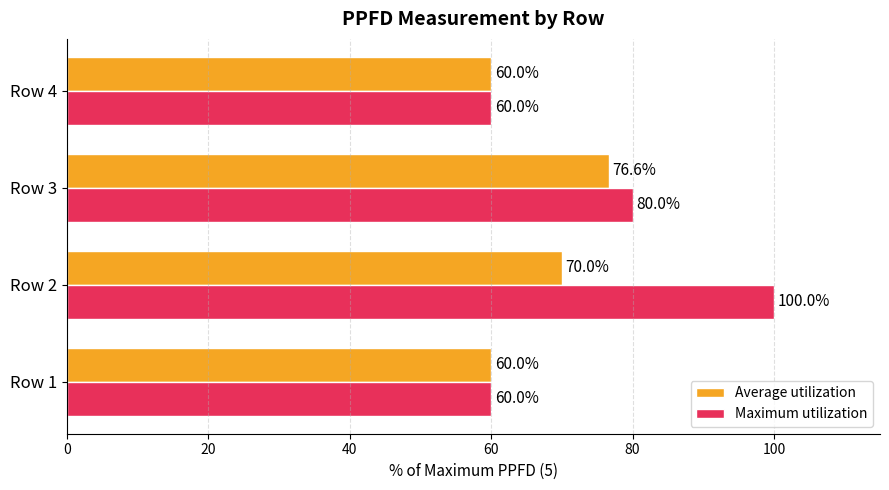

What is the sum of the Maximum utilization values at Row 3 and Row 4?

140.0